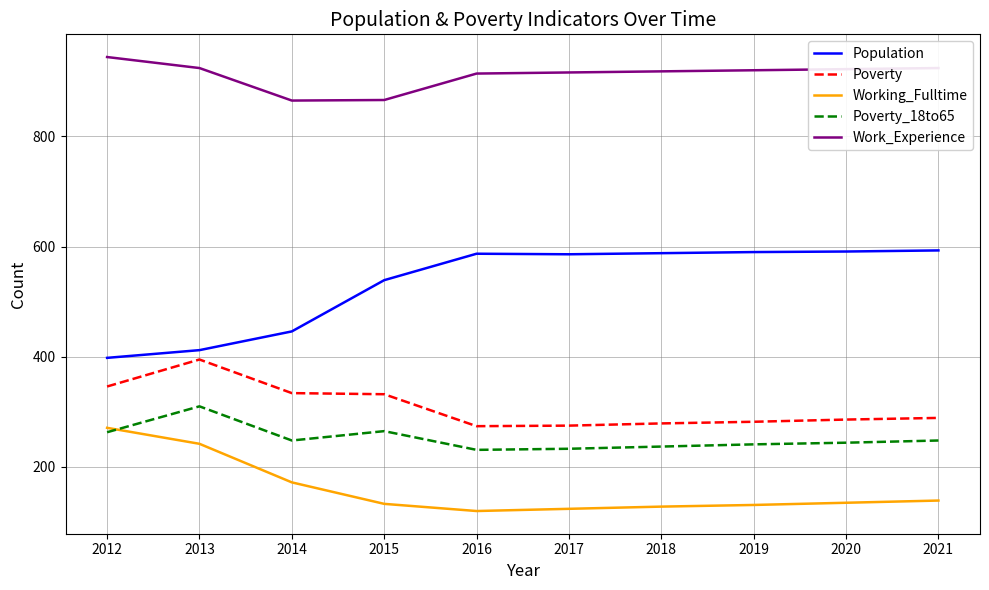

True or false: Work_Experience and Working_Fulltime intersect in this chart.

False